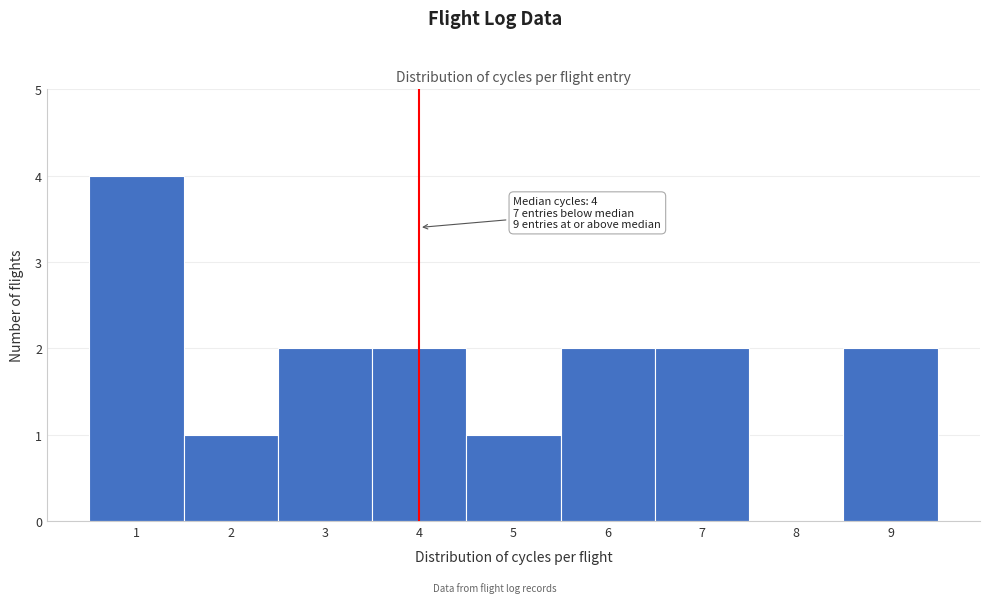

Over which range of the x-axis is the bar tallest?

0.5 to 1.5